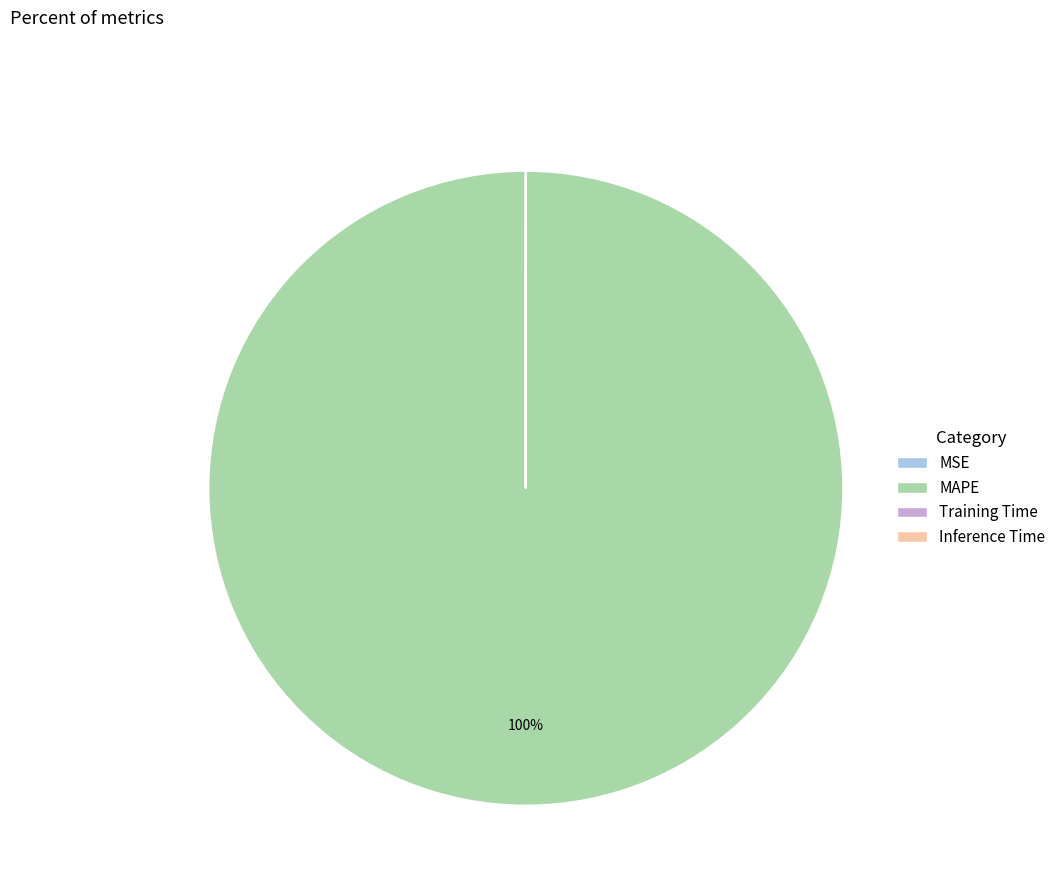

Is it true that MAPE is 100% of the pie?

True